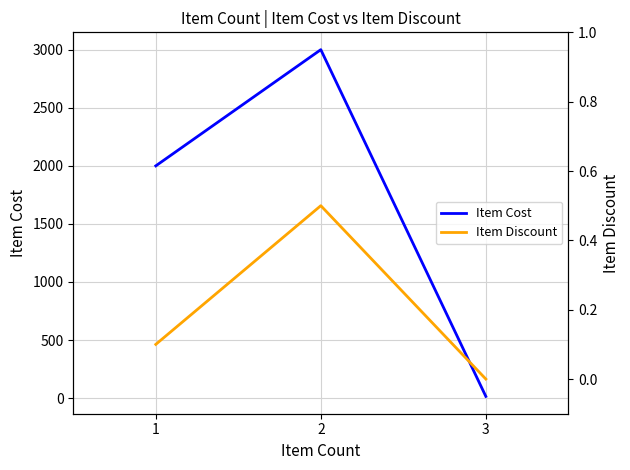

Reading left to right, what are all the values shown in this chart?

Item Cost: 1999.0	2999.0	15.0
Item Discount: 0.1	0.5	0.0